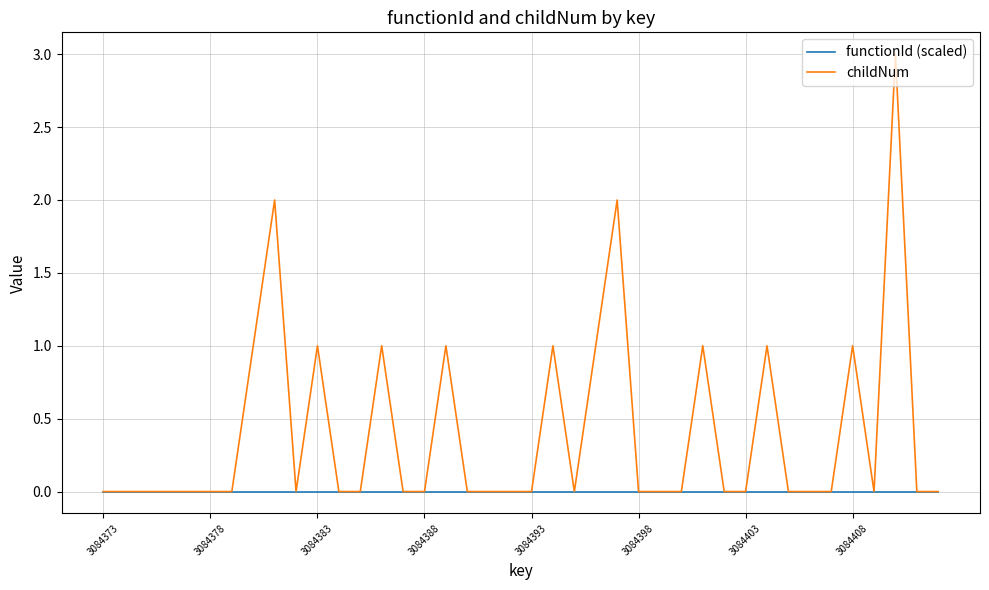

What is the difference between the maximum and minimum values in the childNum series?

3